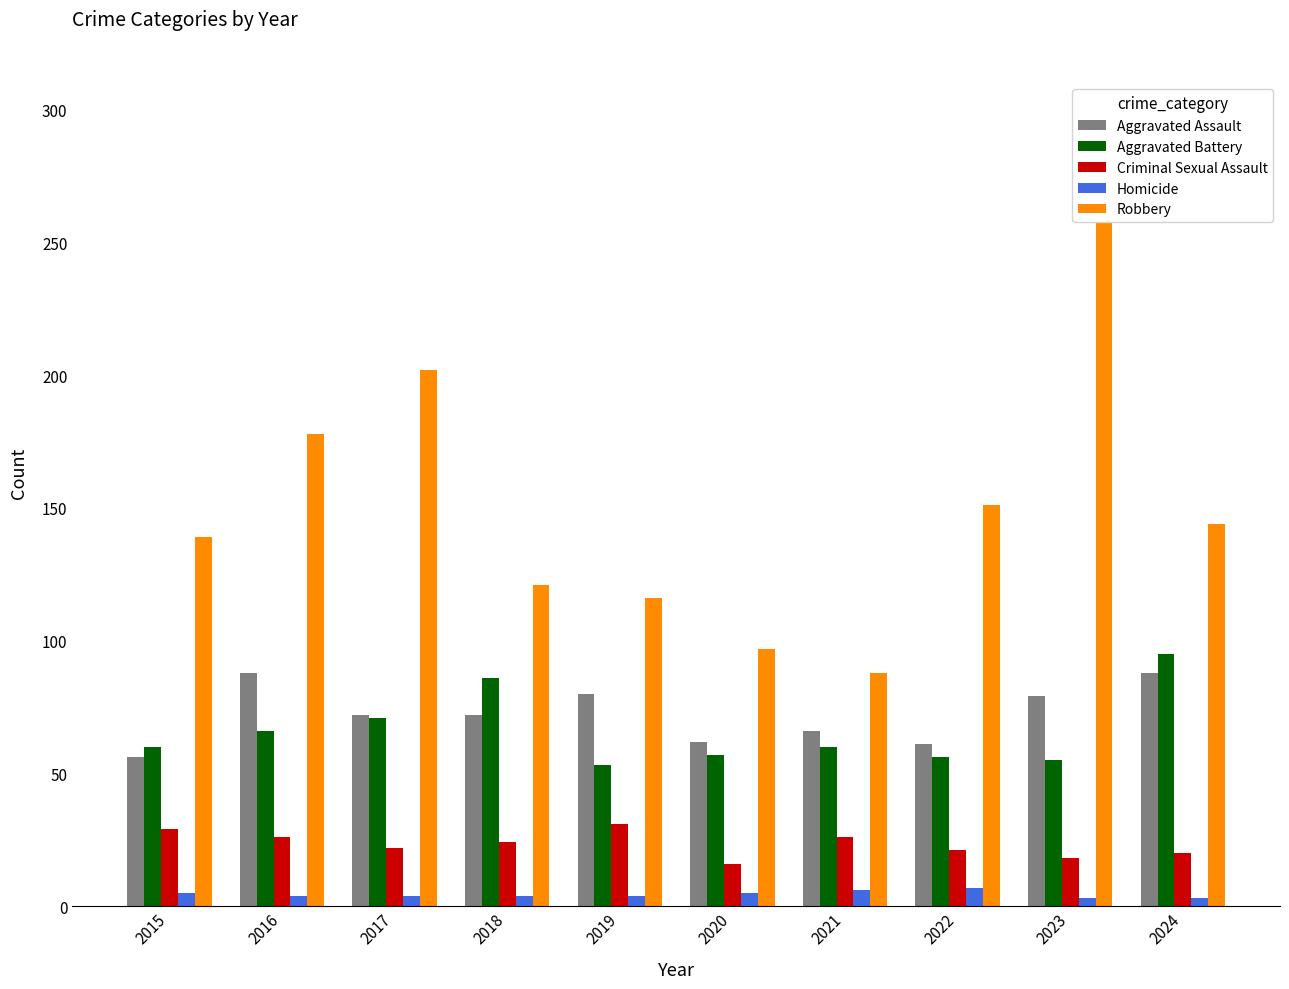

What is the total value across all series at 2020?

237